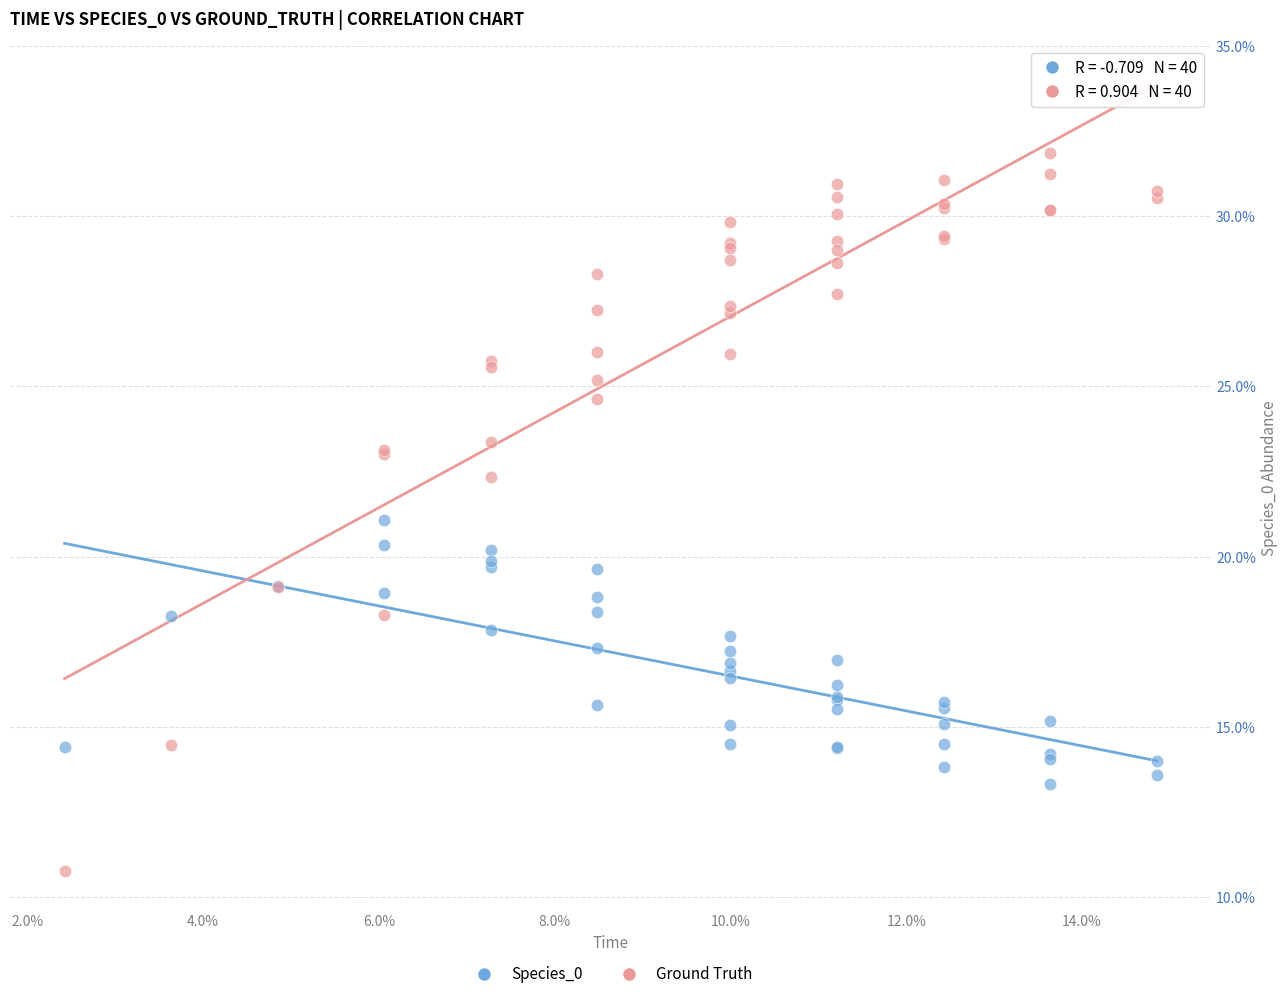

Which series reaches the maximum Y coordinate?

Ground Truth